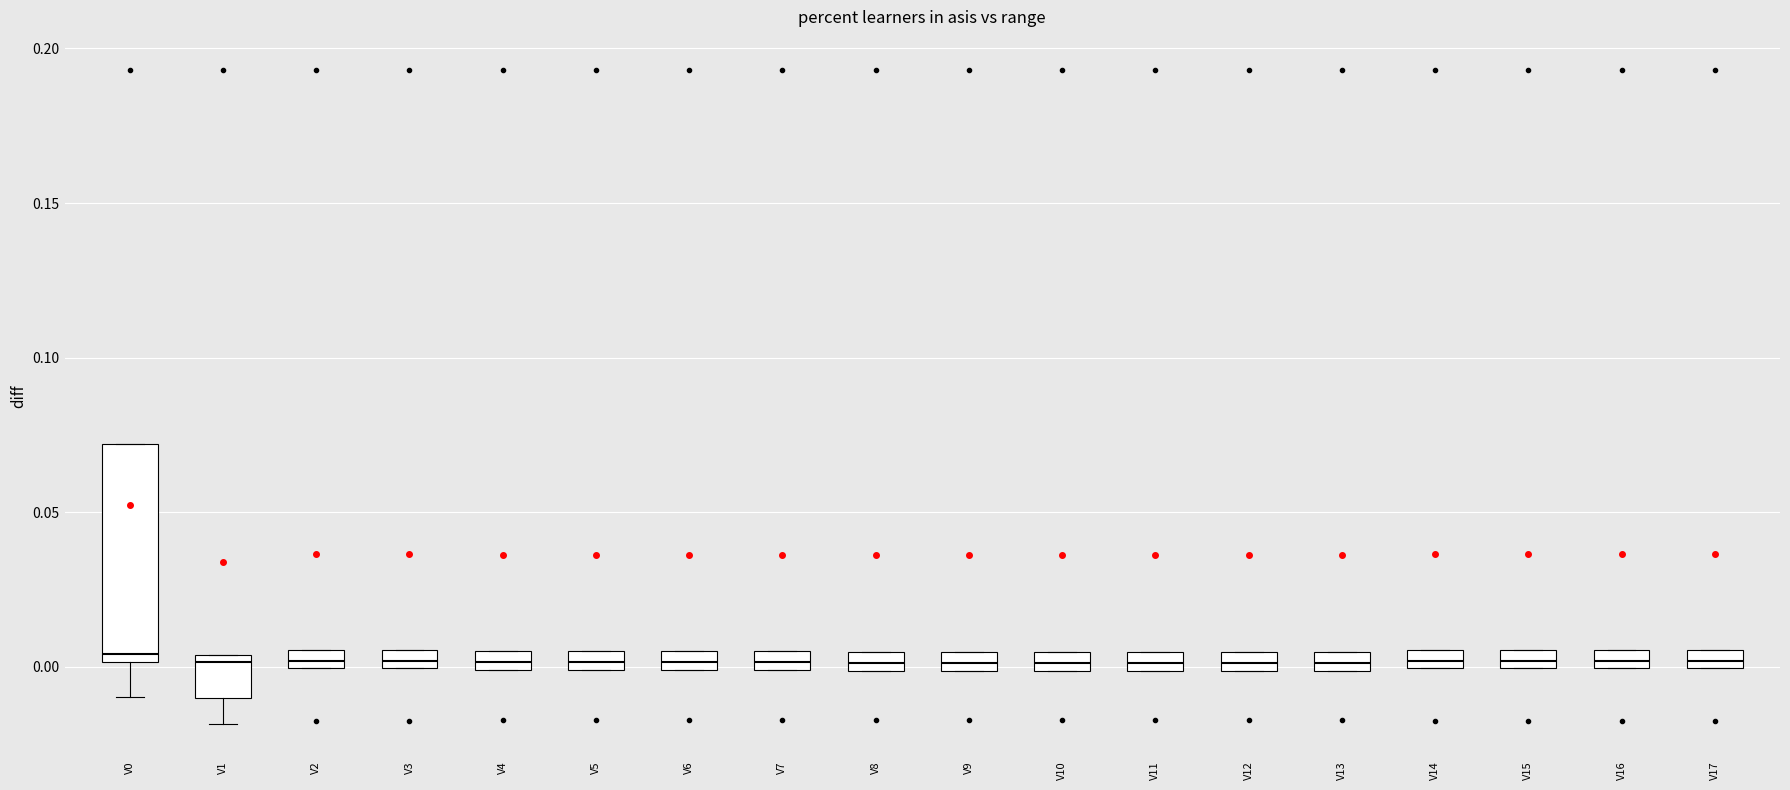

Where is the upper edge of the box for V5 on the y-axis? The values are not printed on the chart, so give them approximately, as read against the axis.

0.005